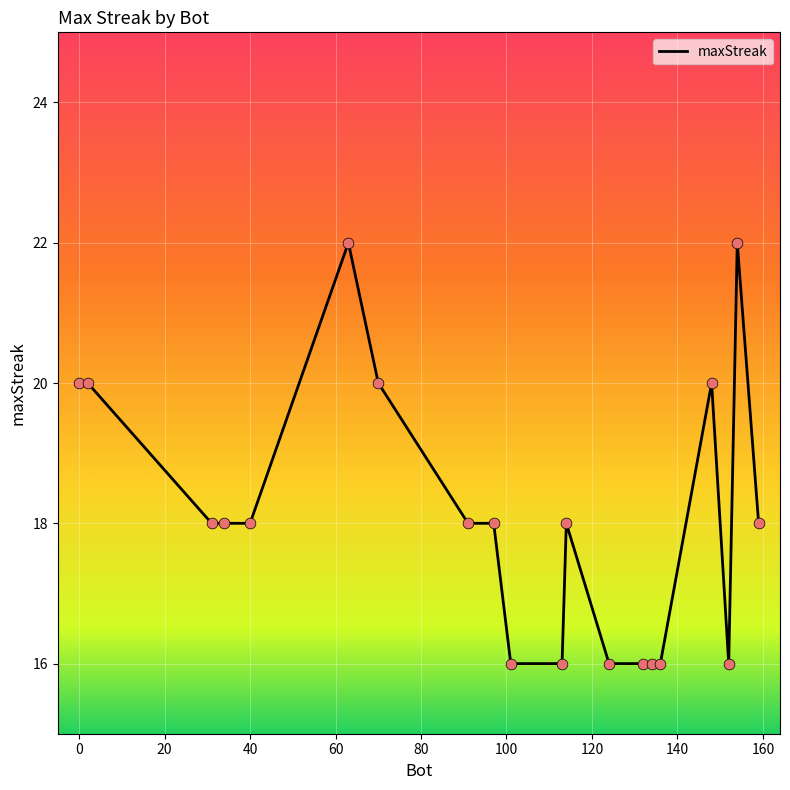

What is the smallest value displayed?

16